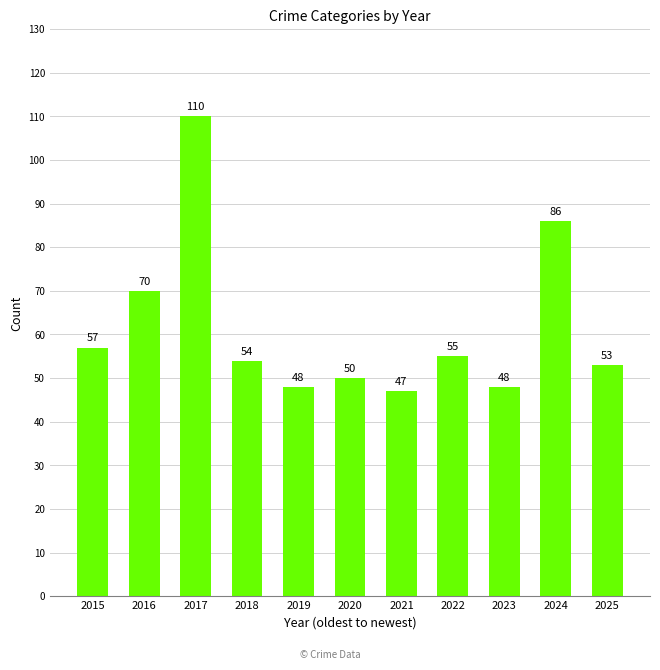

How many values are below 54?

5